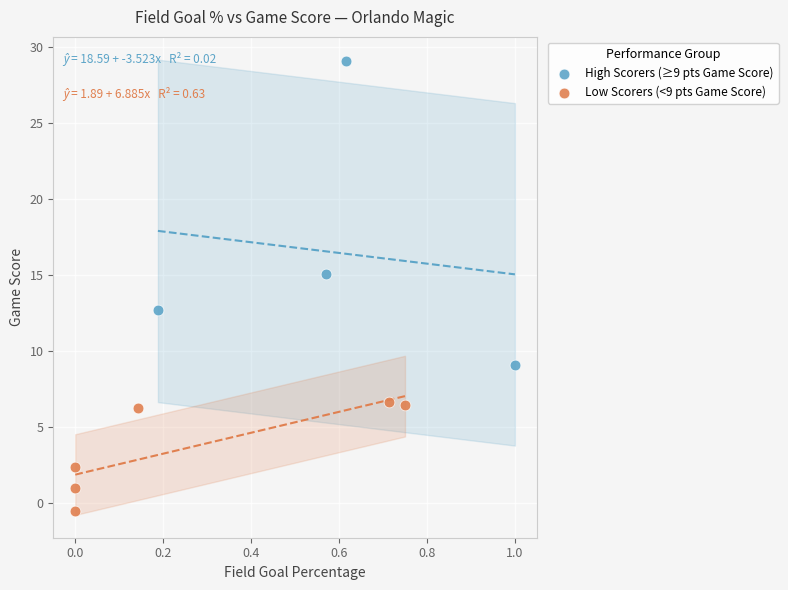

Which series has the largest Y range (max minus min)?

High Scorers (≥9 pts Game Score)